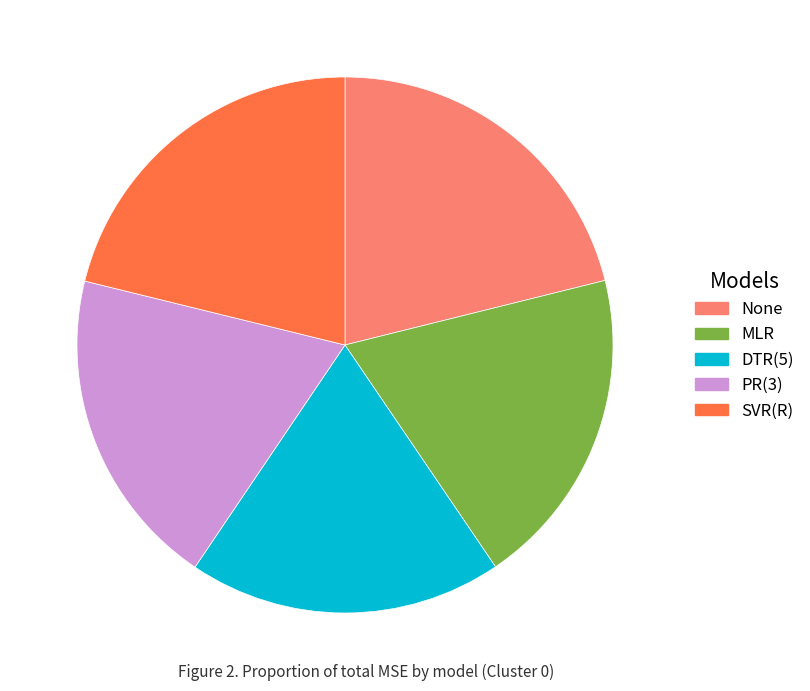

True or false: DTR(5) accounts for 26% of the total.

False